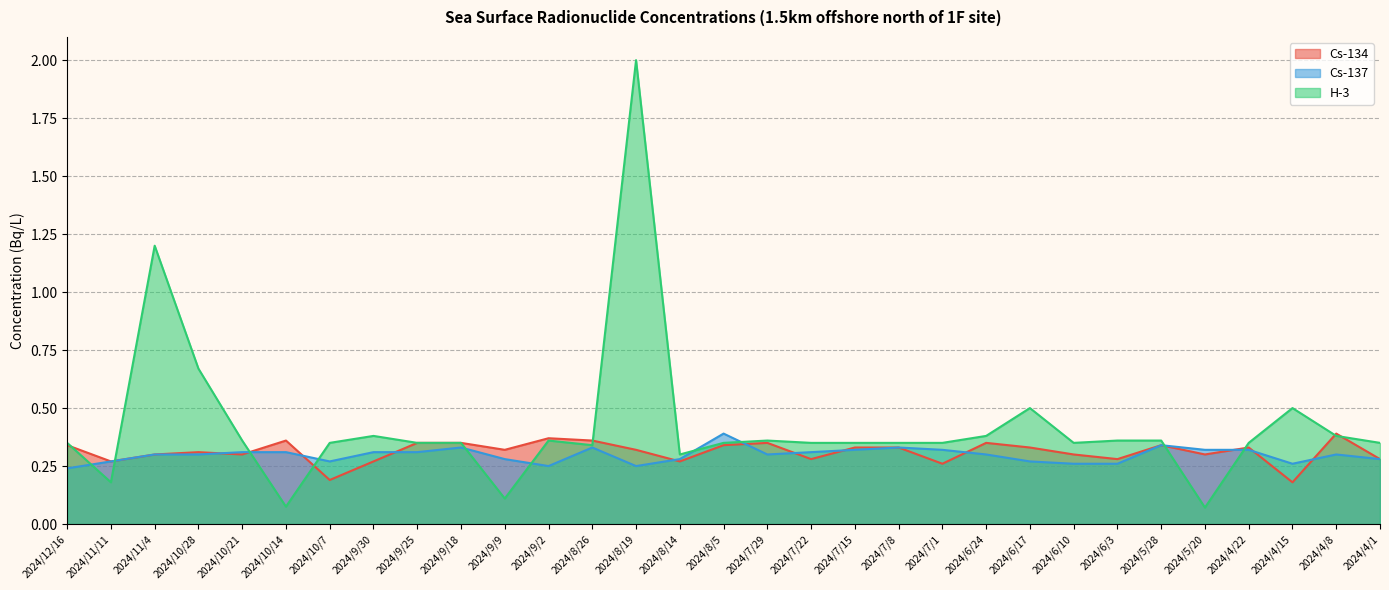

What is the sum of all H-3 values?

13.1